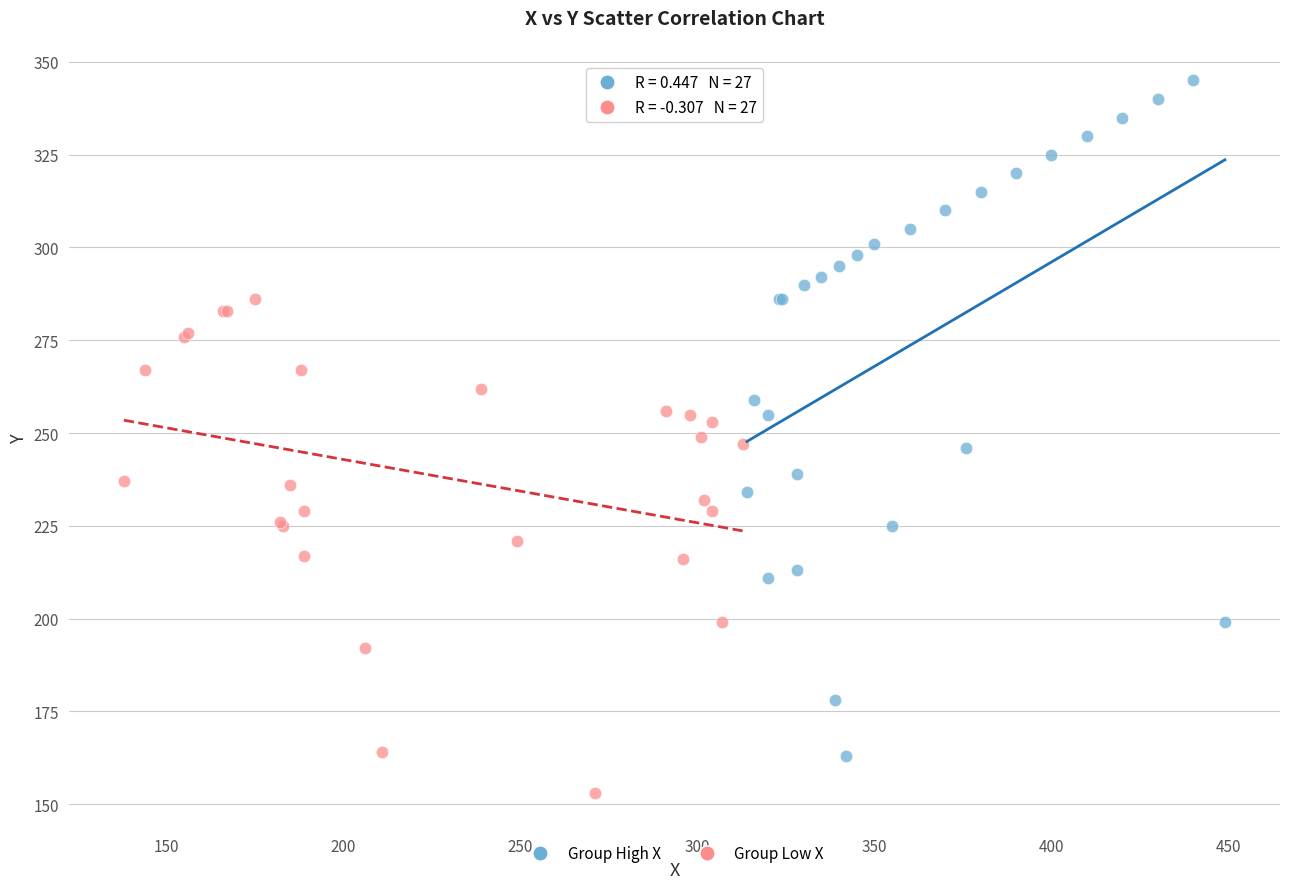

Which series contains the highest Y value?

Group High X